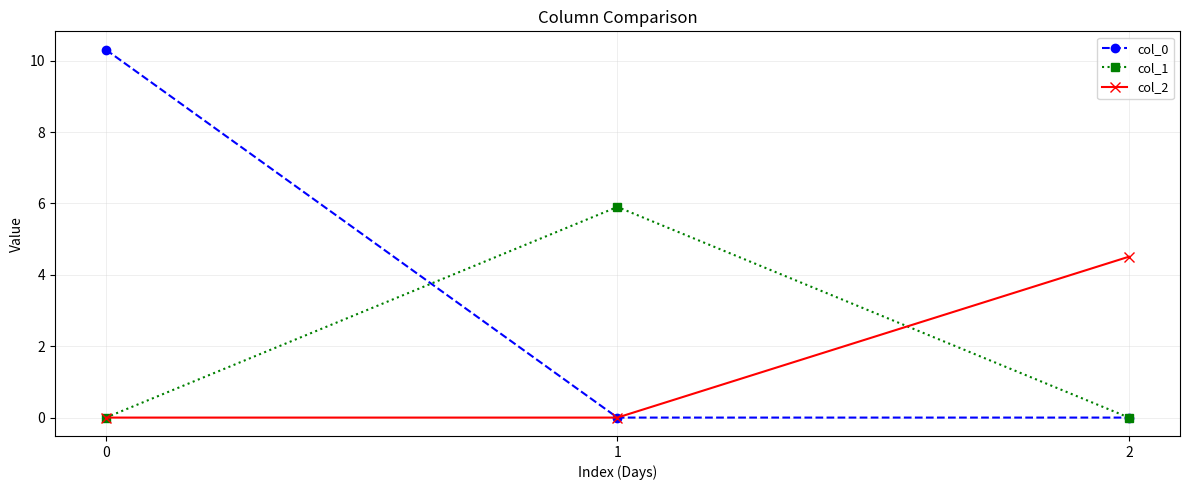

What is the difference between the maximum and second lowest values in the col_0 series?

10.3